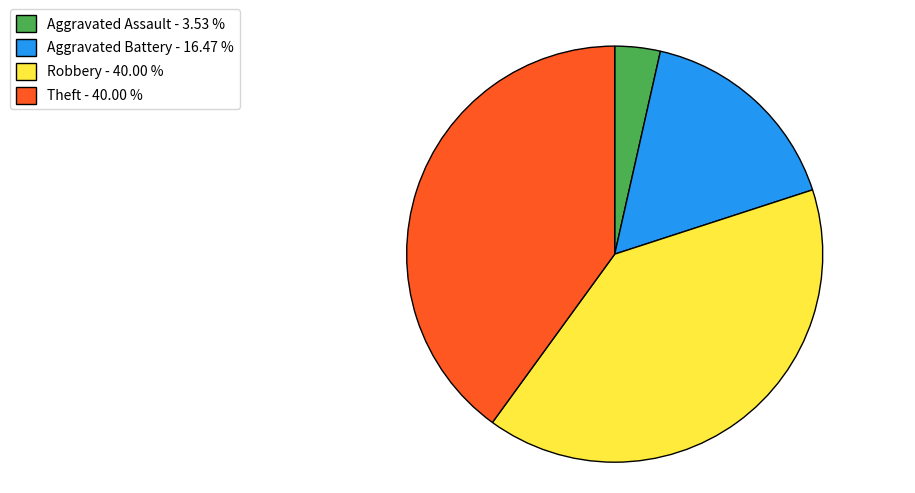

Do Theft - 40.00 % and Robbery - 40.00 % together represent more than half of the pie?

Yes